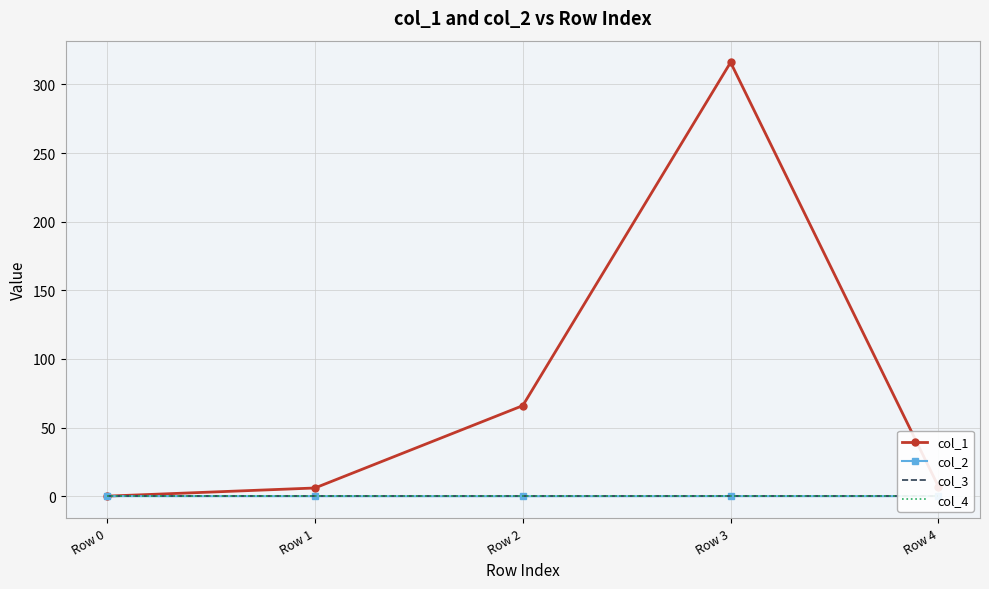

How many interior local peaks does the col_2 series have?

1